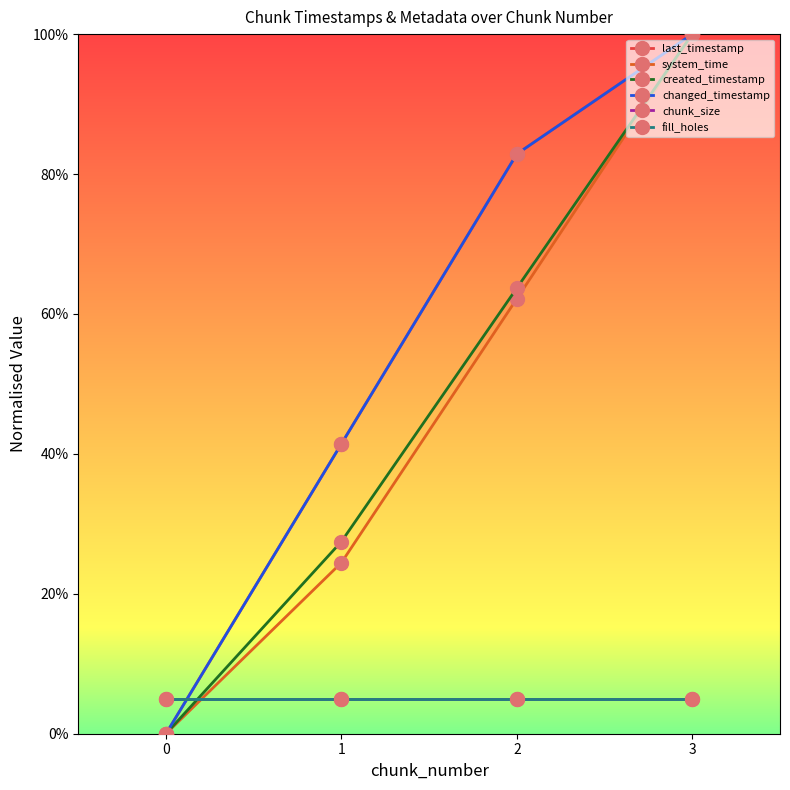

Does the chart have visible grid lines?

No